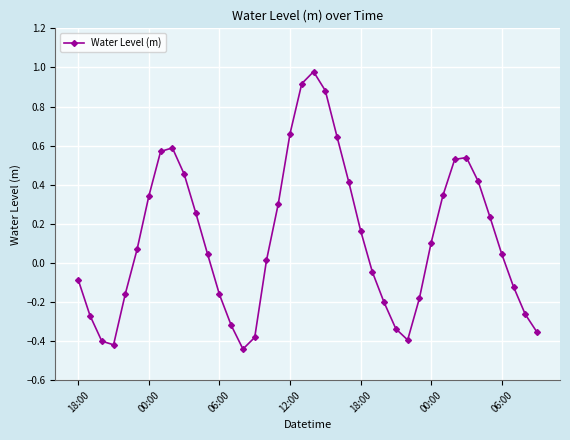

What is the difference between the maximum and minimum values?

1.4